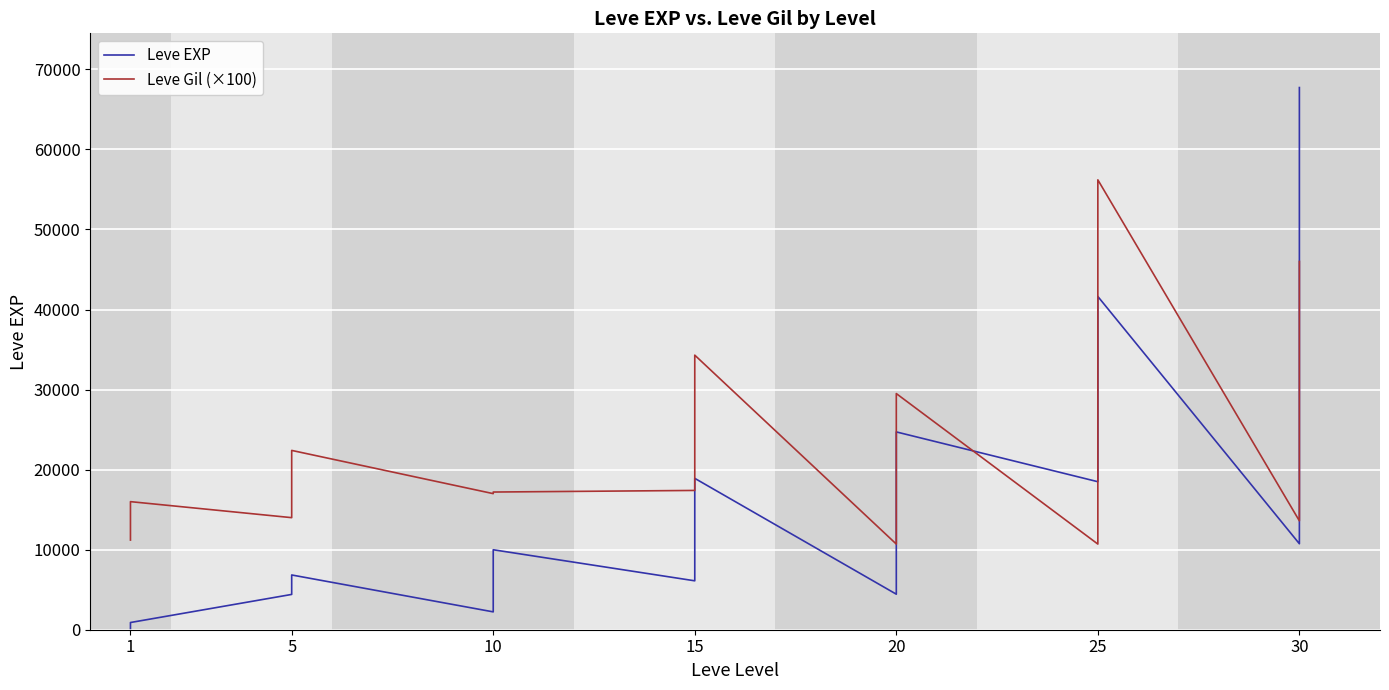

Which label corresponds to the smallest value in the chart?

1